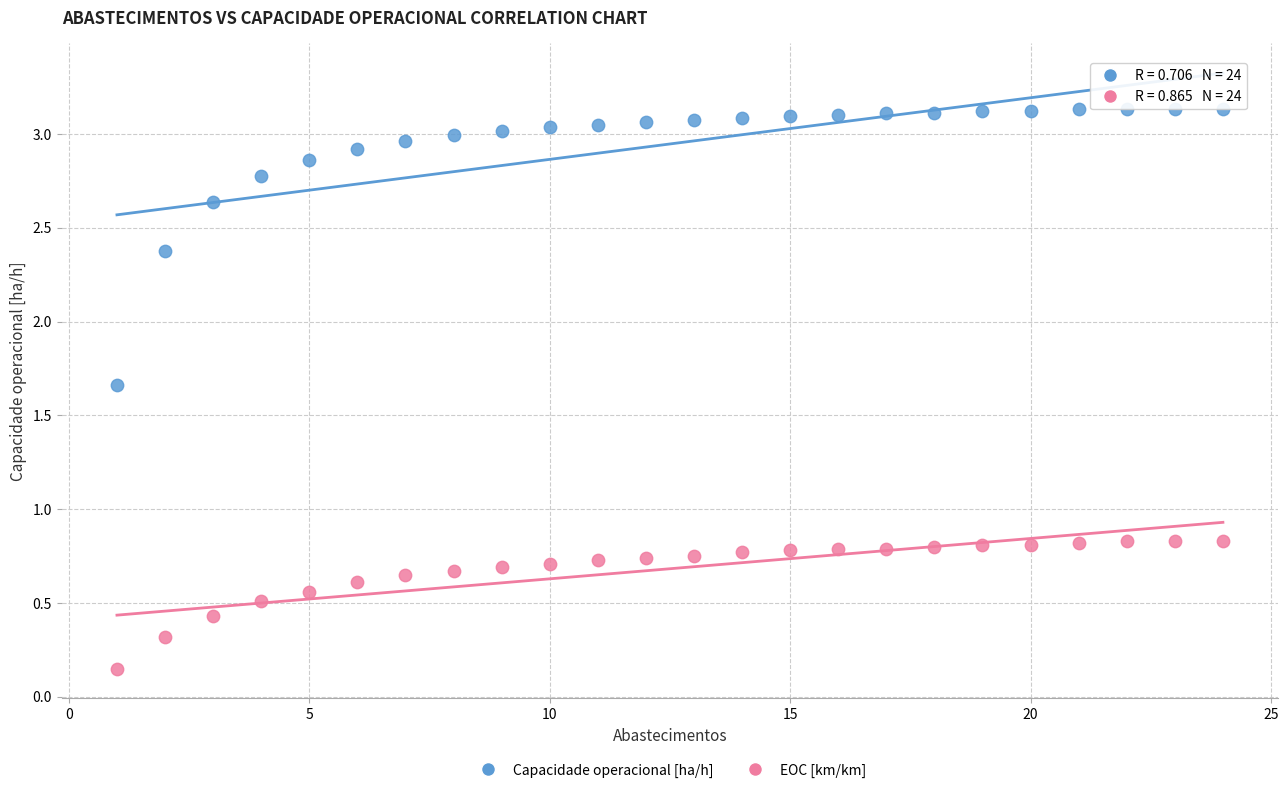

Across all data points, what is the range of X values (max minus min)?

23.0